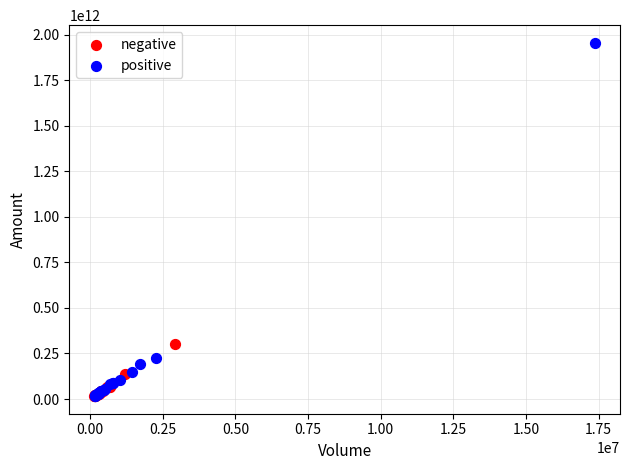

Which series has the widest spread of Y values?

positive